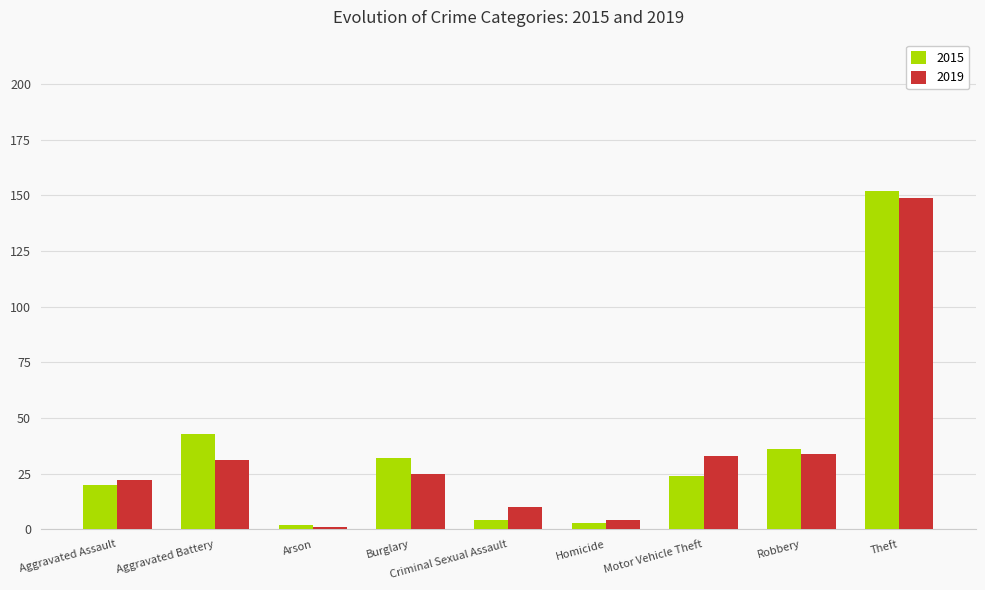

How many values in the 2019 series are below 25?

4